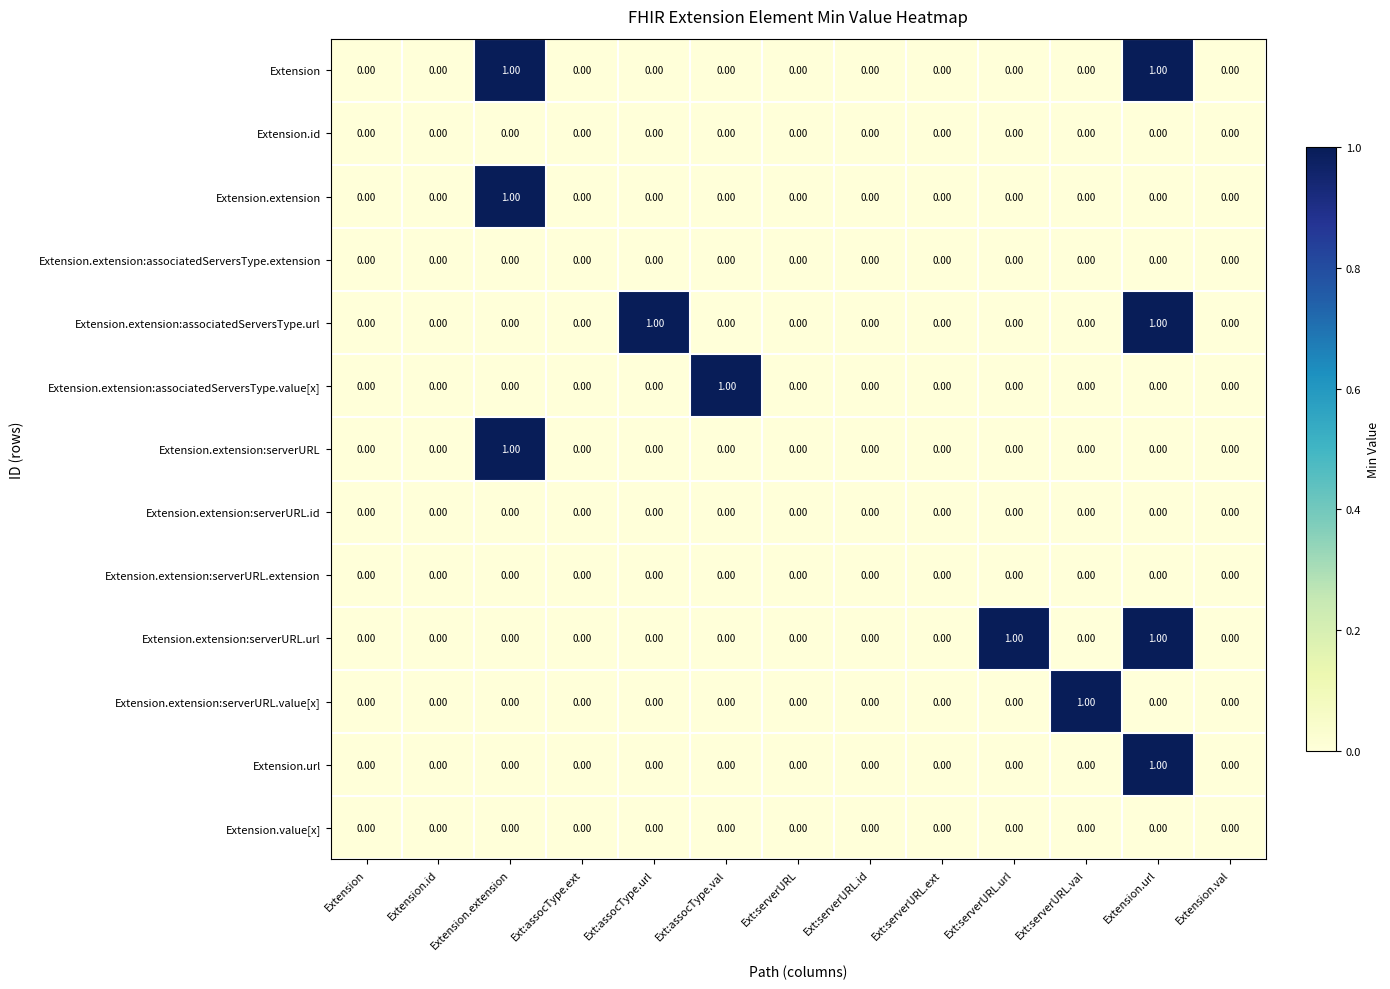

At which category is the sum across all series the highest?

Extension.url